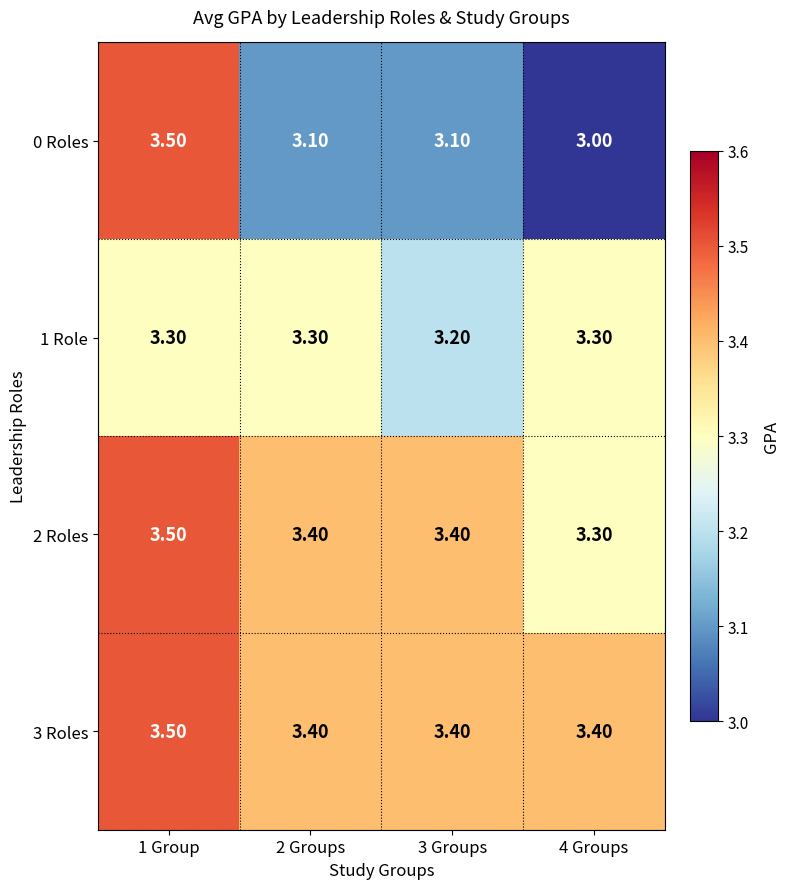

What is the minimum value shown in the chart?

3.0